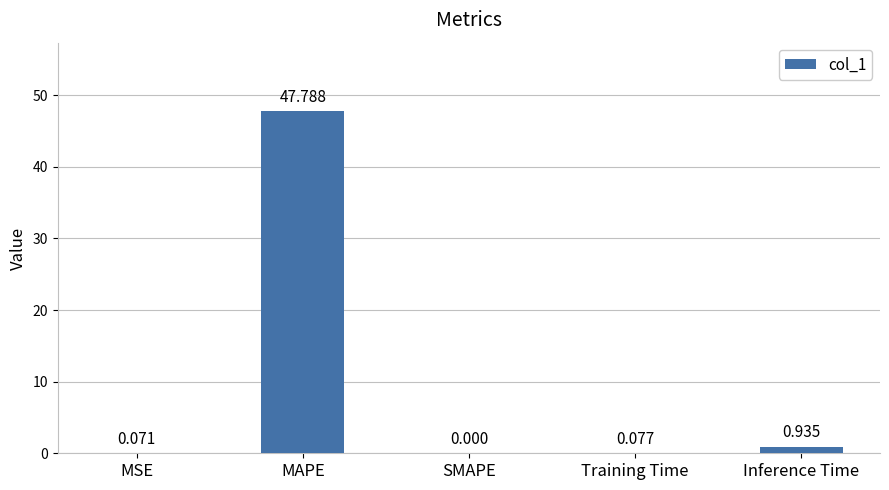

Which category has the highest value across all series?

MAPE